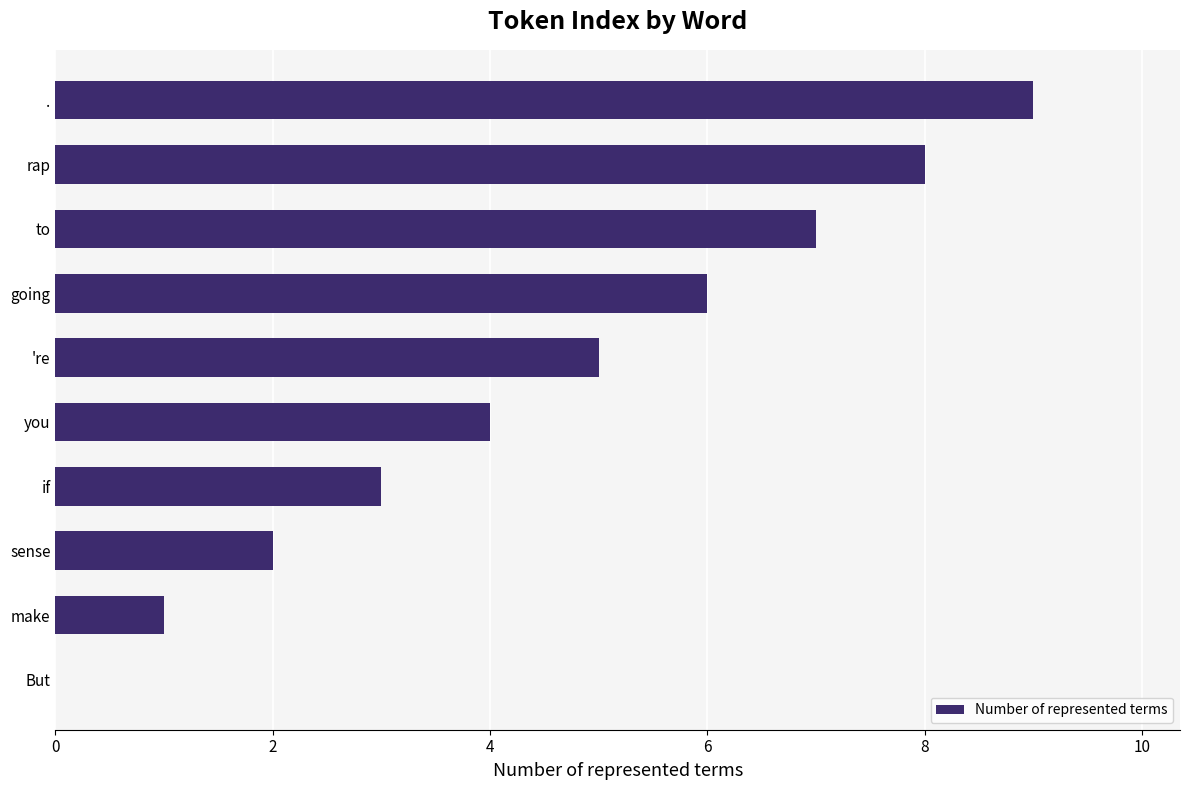

What is the greatest value displayed?

9